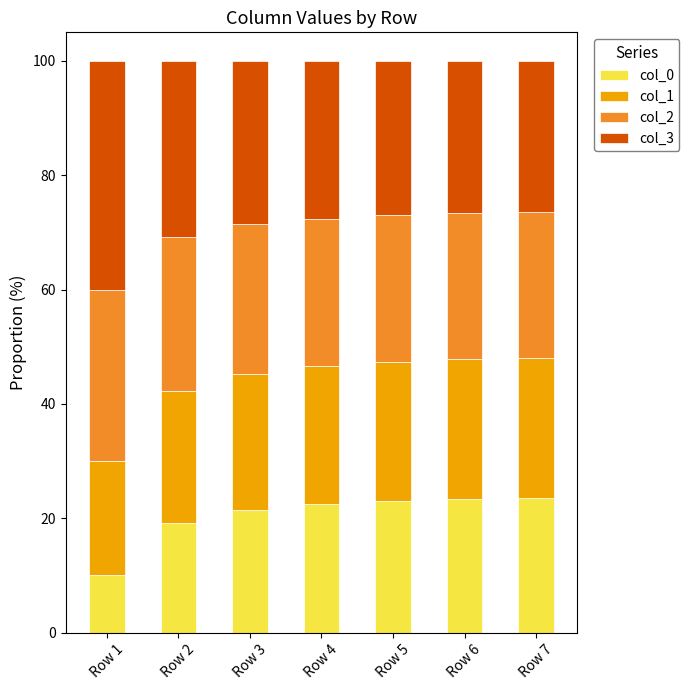

What are all the series names shown in the legend?

col_0, col_1, col_2, col_3